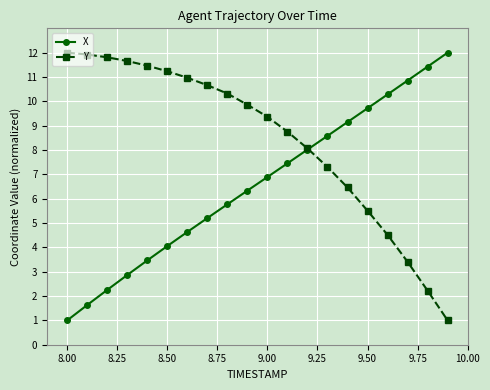

Which series ends up on top after the final intersection of Y and X?

X